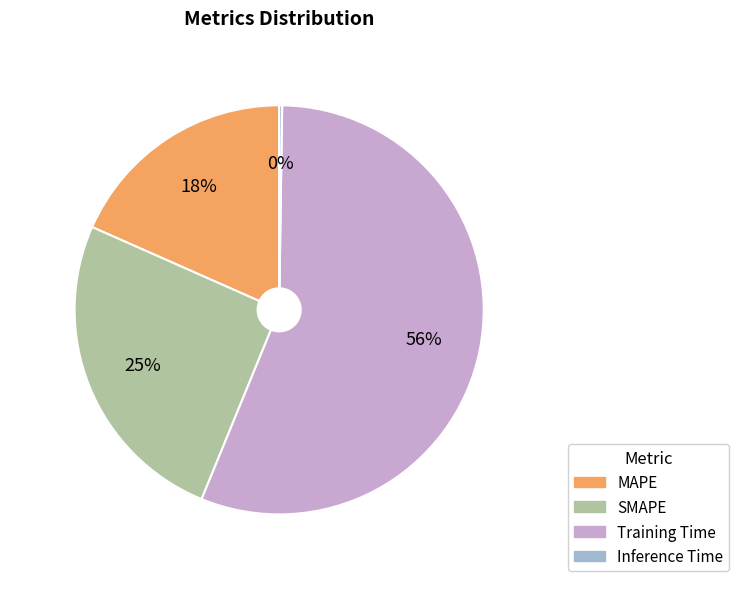

Is there any slice that represents more than half of the pie?

Yes